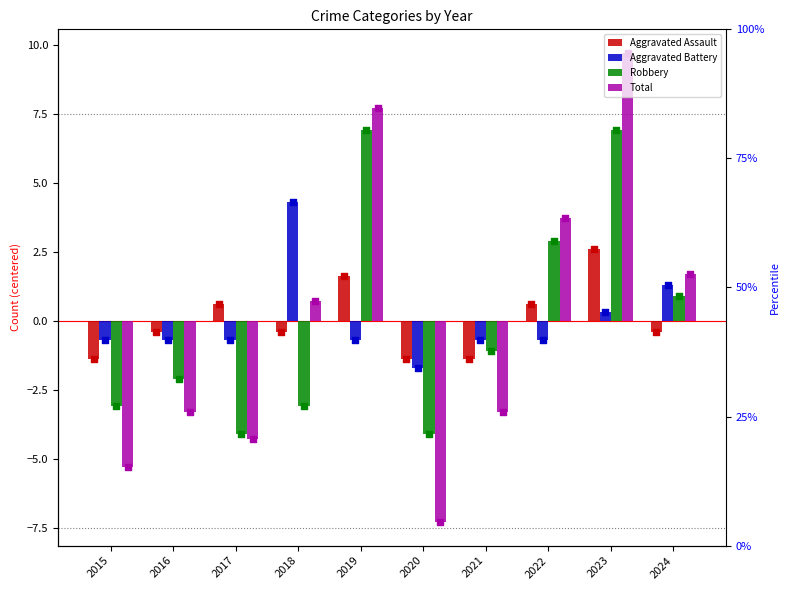

What are all the series names shown in the legend?

Aggravated Assault, Aggravated Battery, Robbery, Total